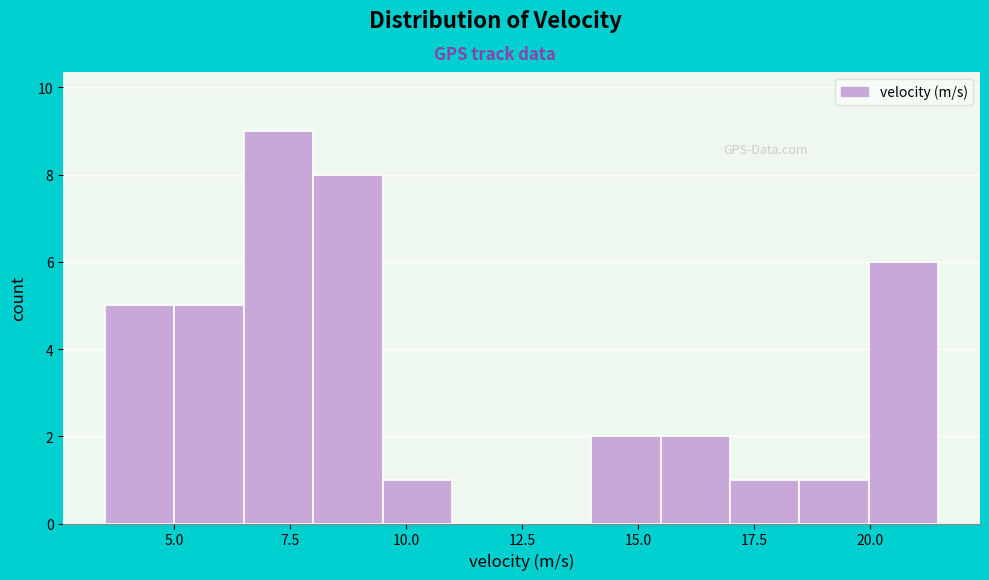

Read against the x-axis, roughly where is the centre of the tallest bar?

7.5